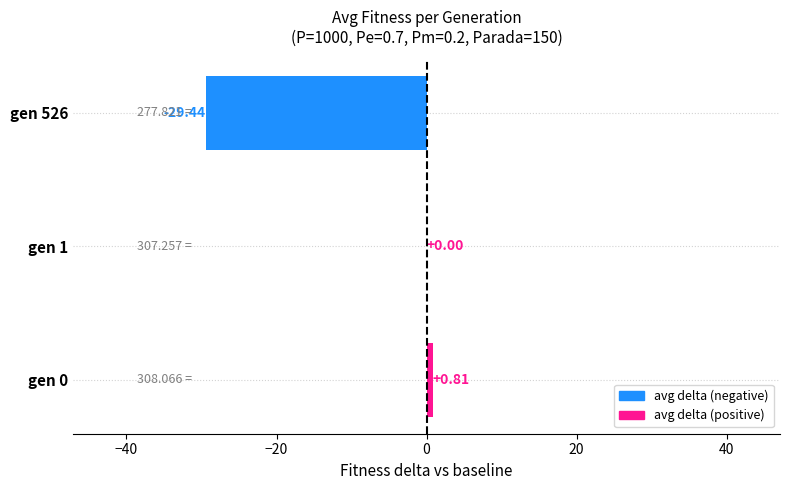

Are the bars horizontal?

Yes